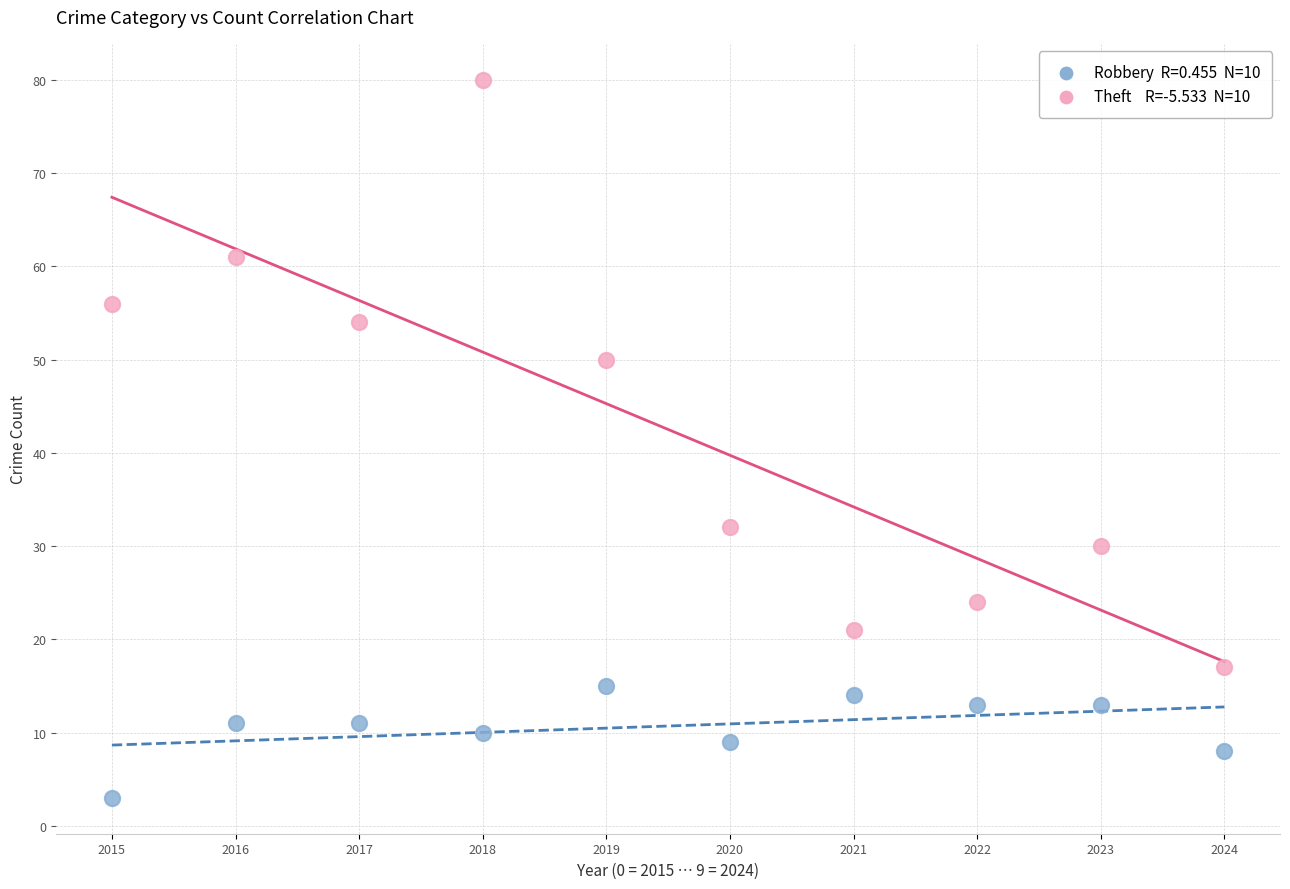

Across all data points, what is the range of Y values (max minus min)?

77